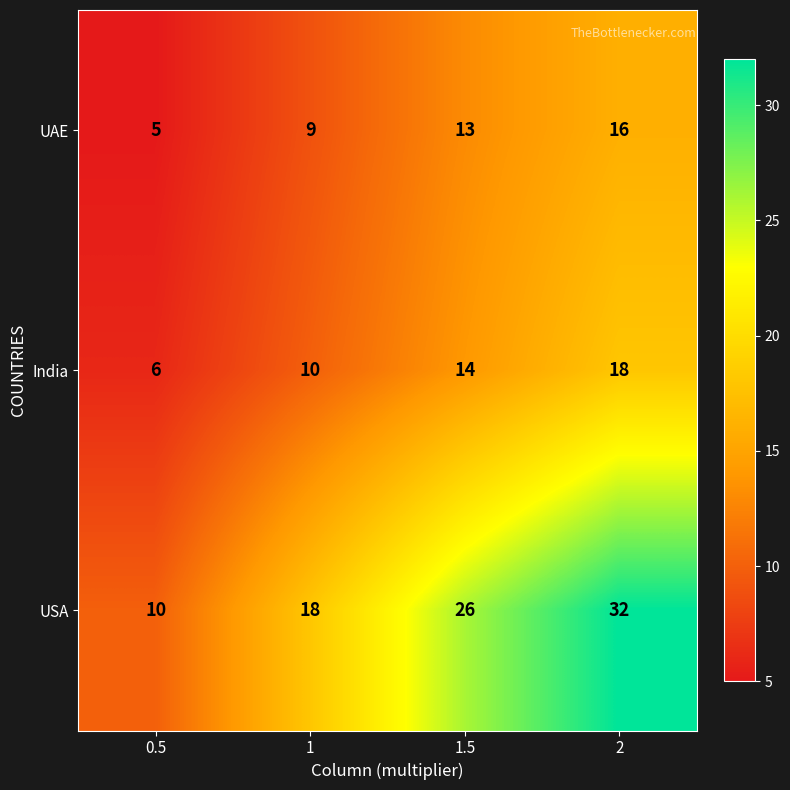

The USA series shows 15 at 0.5. True or false?

False